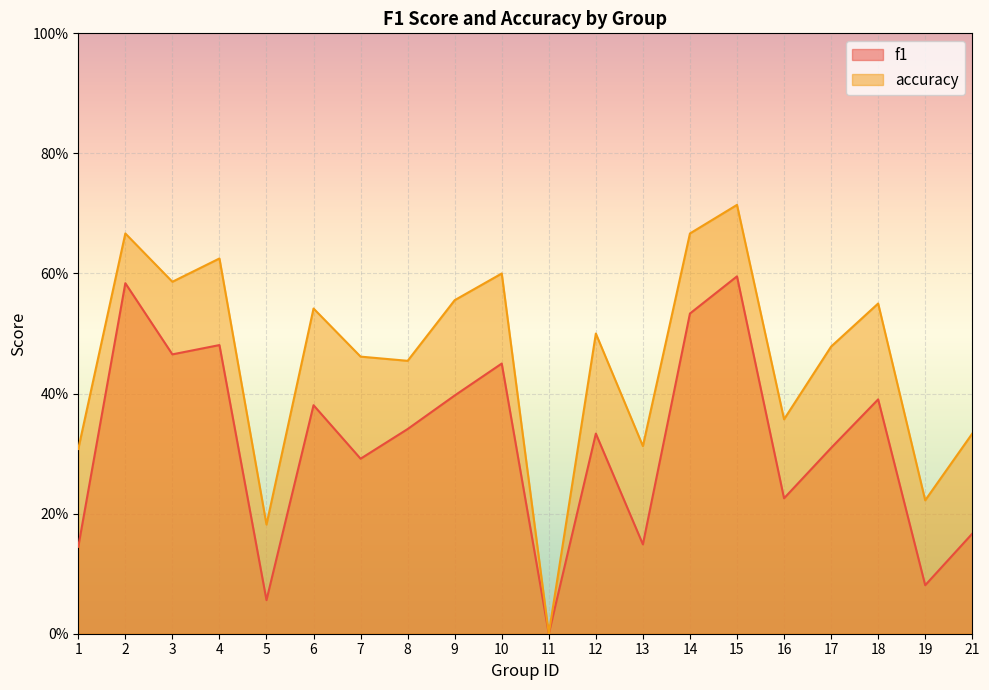

Is the value of f1 at 3 greater than the value of accuracy at 4?

No